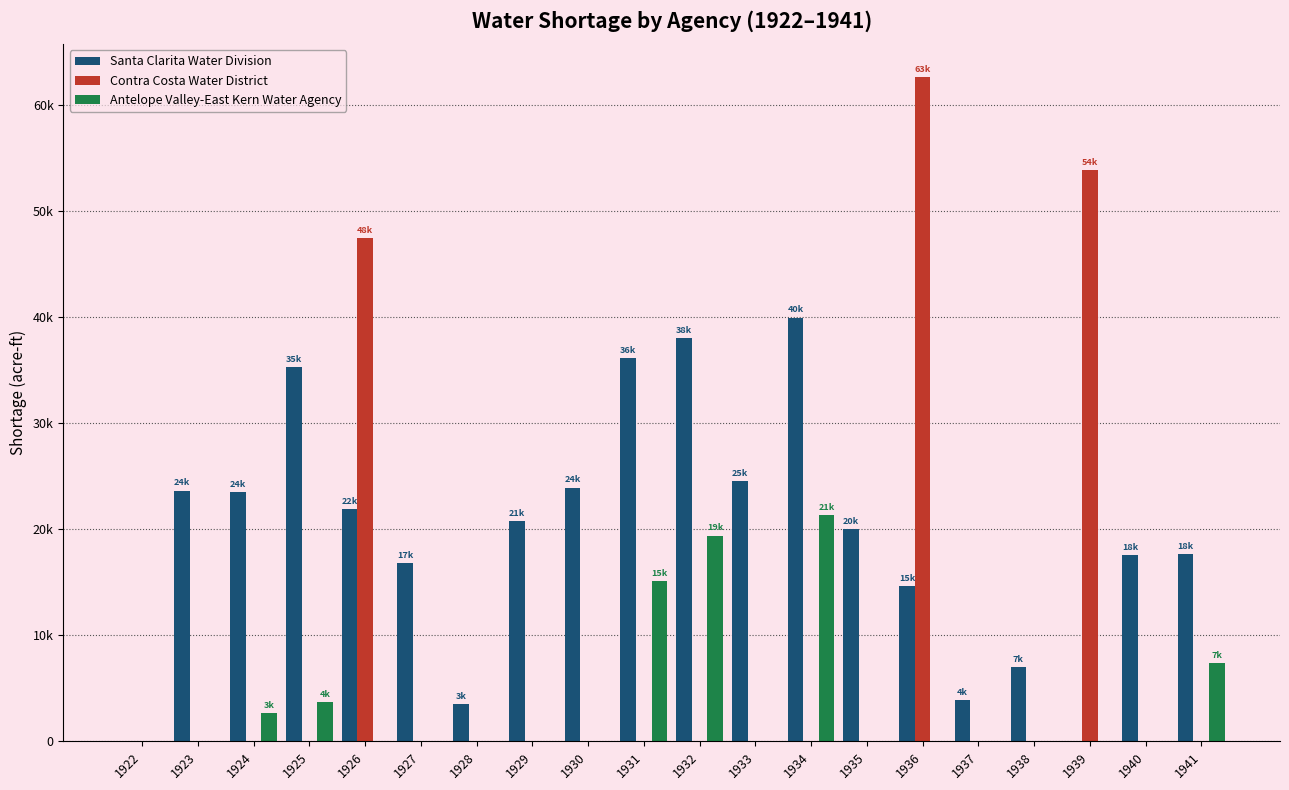

Are the bars grouped side by side (vs. stacked)?

Yes